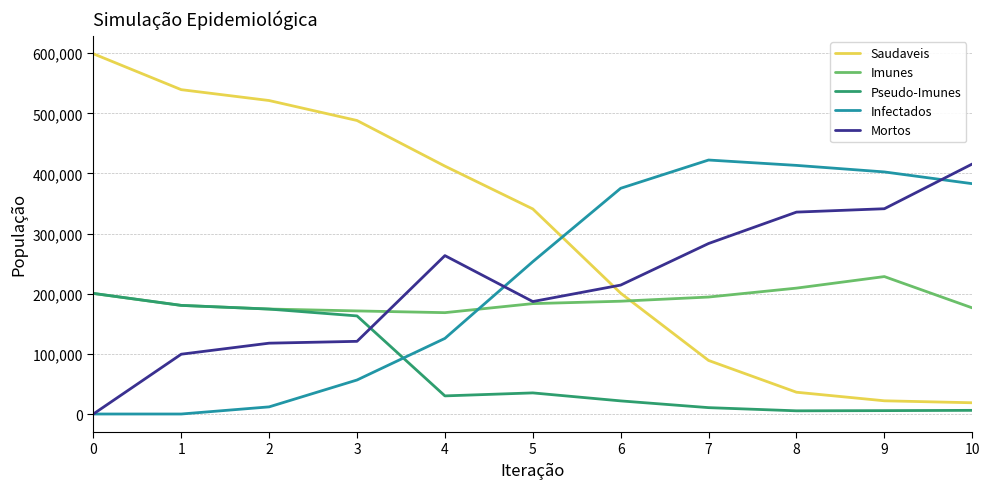

What is the difference between the Infectados values at 4 and 1?

125726